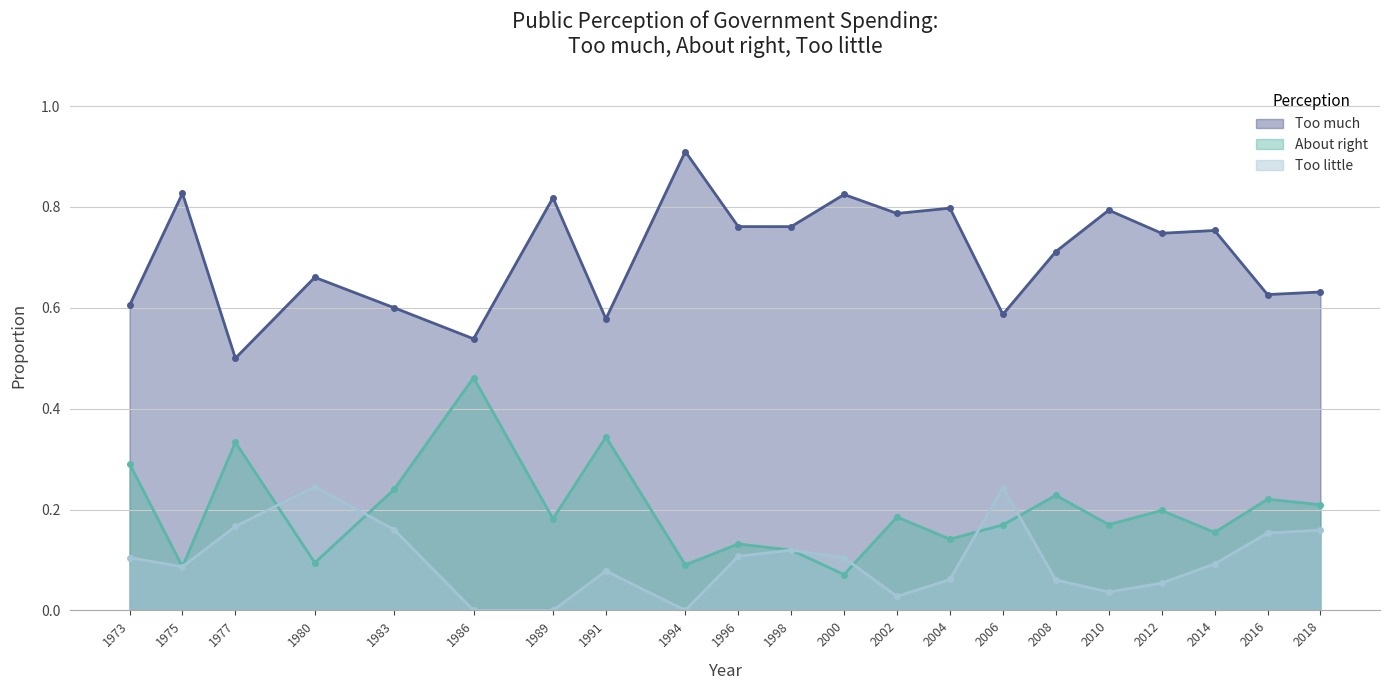

Which series has the widest spread of values?

Too much